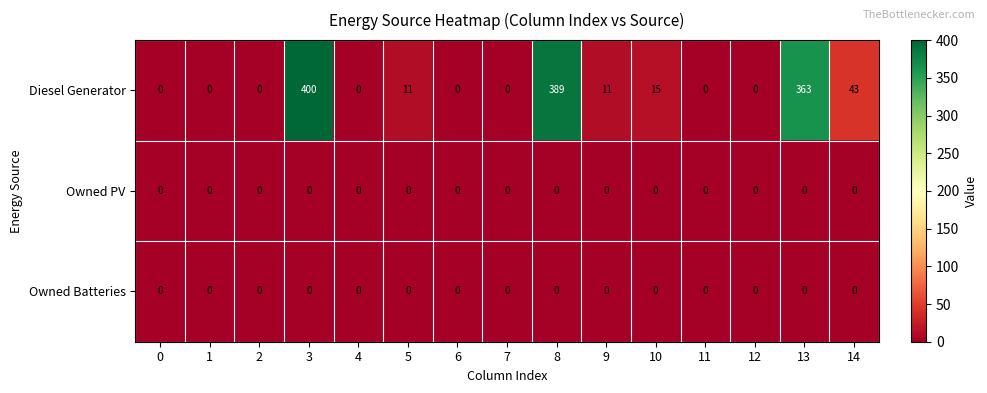

At how many categories does at least one series exceed 367?

2